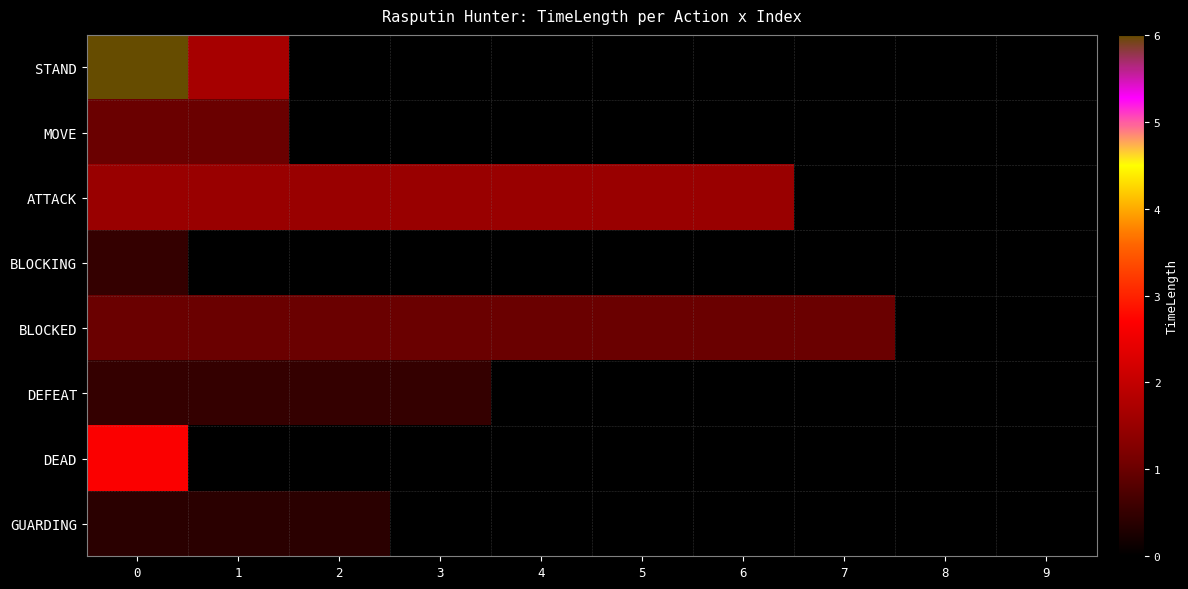

Reading right to left, what are all the values shown in this chart?

STAND: 9=0.0	8=0.0	7=0.0	6=0.0	5=0.0	4=0.0	3=0.0	2=0.0	1=1.7	0=6.0
MOVE: 9=0.0	8=0.0	7=0.0	6=0.0	5=0.0	4=0.0	3=0.0	2=0.0	1=1.0	0=1.0
ATTACK: 9=0.0	8=0.0	7=0.0	6=1.5	5=1.5	4=1.5	3=1.5	2=1.5	1=1.5	0=1.5
BLOCKING: 9=0.0	8=0.0	7=0.0	6=0.0	5=0.0	4=0.0	3=0.0	2=0.0	1=0.0	0=0.5
BLOCKED: 9=0.0	8=0.0	7=1.0	6=1.0	5=1.0	4=1.0	3=1.0	2=1.0	1=1.0	0=1.0
DEFEAT: 9=0.0	8=0.0	7=0.0	6=0.0	5=0.0	4=0.0	3=0.5	2=0.5	1=0.5	0=0.5
DEAD: 9=0.0	8=0.0	7=0.0	6=0.0	5=0.0	4=0.0	3=0.0	2=0.0	1=0.0	0=2.7
GUARDING: 9=0.0	8=0.0	7=0.0	6=0.0	5=0.0	4=0.0	3=0.0	2=0.4	1=0.4	0=0.4